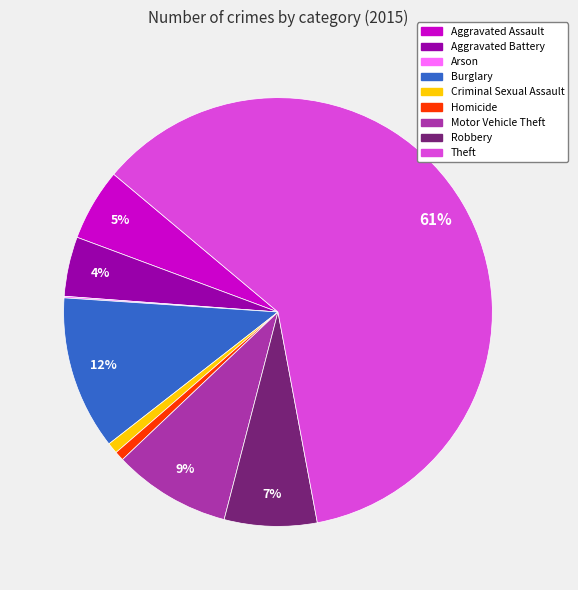

To the nearest percent, what is the average slice percentage?

11%